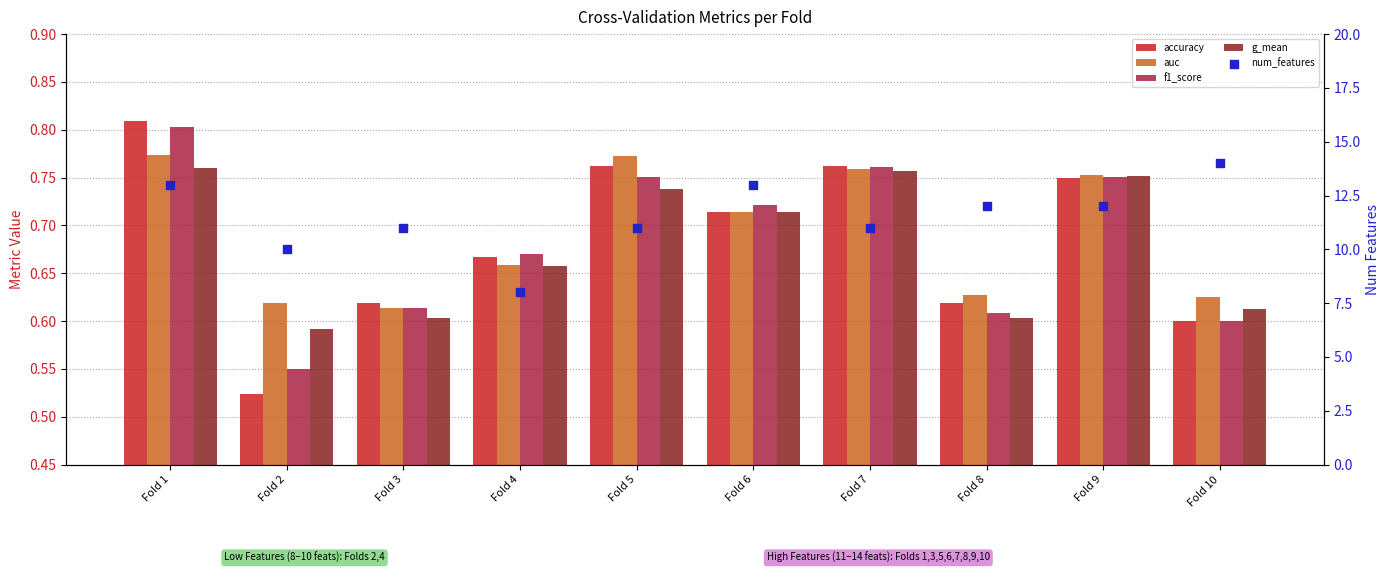

Which series has the widest spread of Y values?

num_features